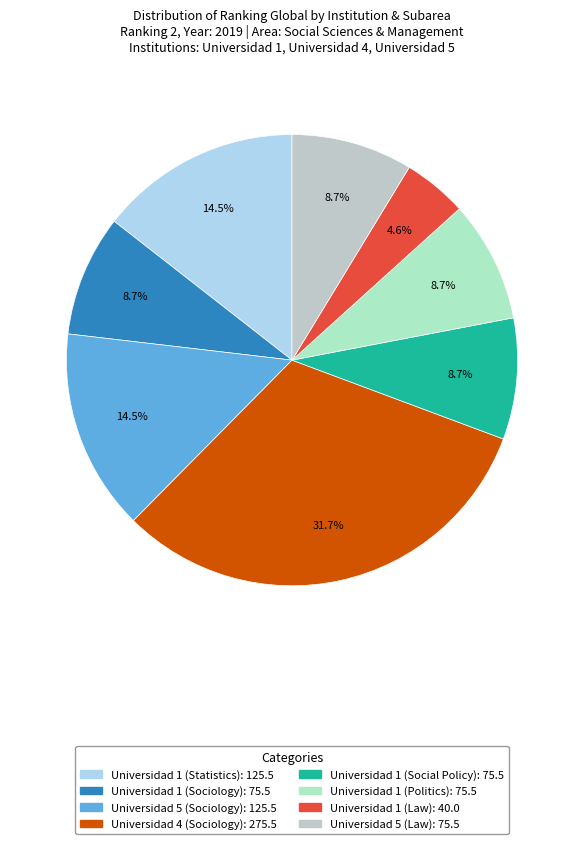

Does any single category account for the majority?

No